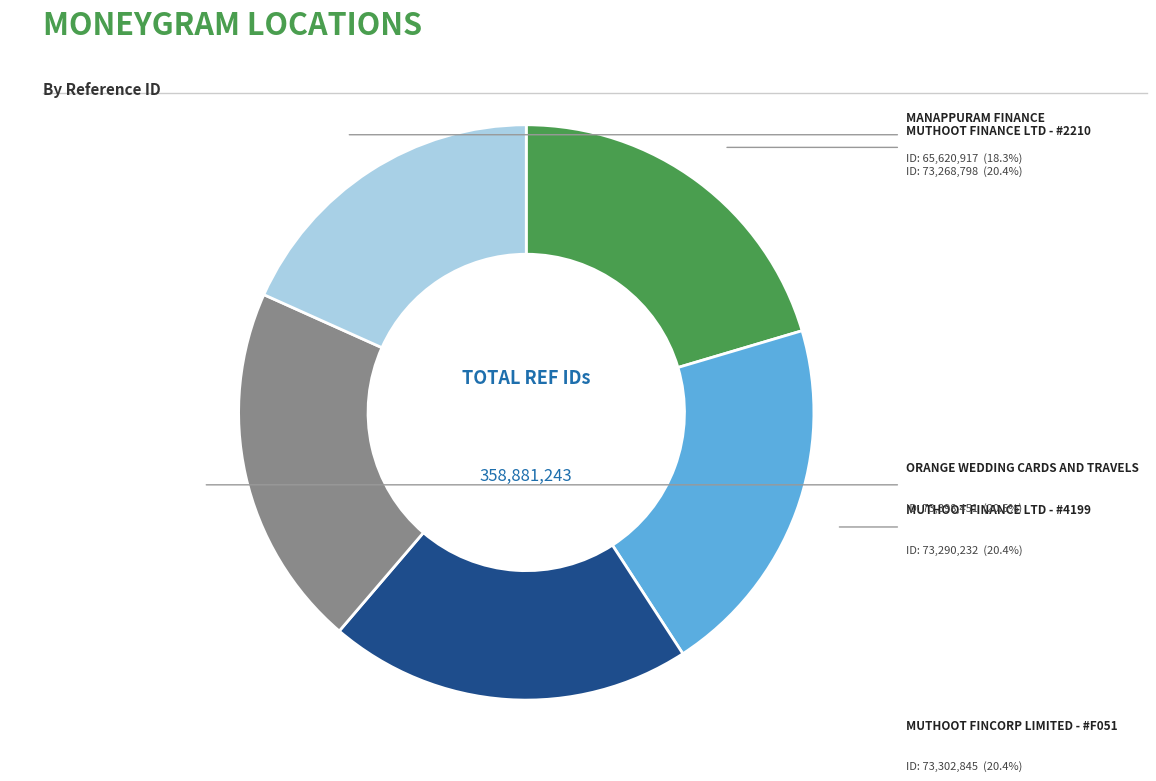

Is there any slice that represents more than half of the pie?

No